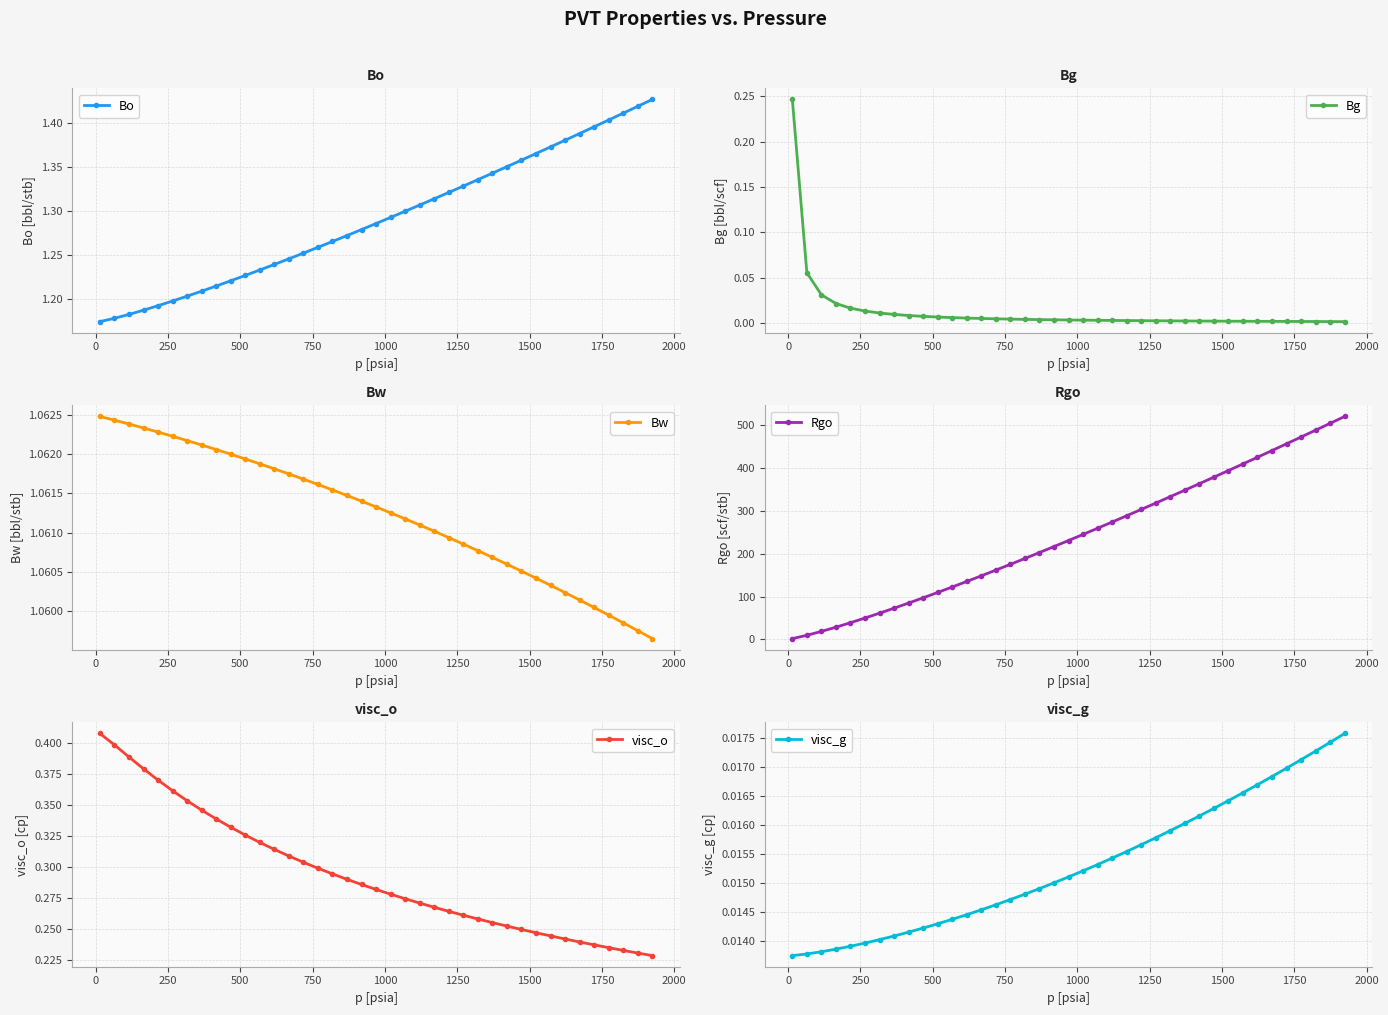

What are all the series names shown in the legend?

Bo, Bg, Bw, Rgo, visc_o, visc_g